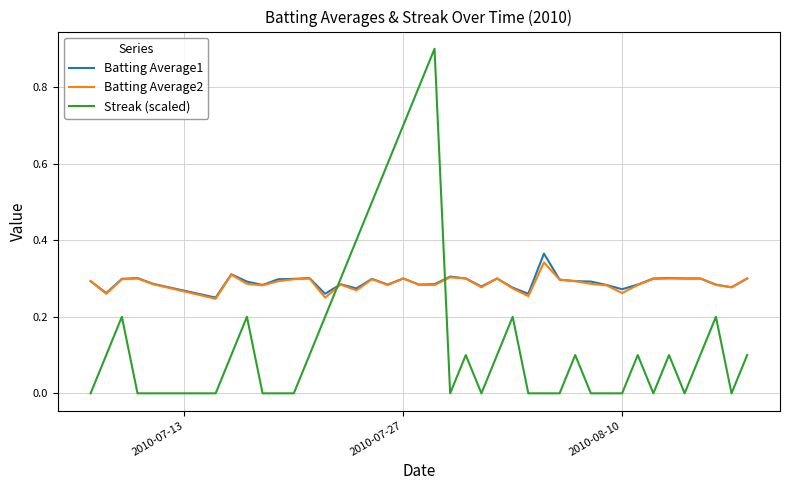

How many intersections are there between Streak (scaled) and Batting Average1?

2